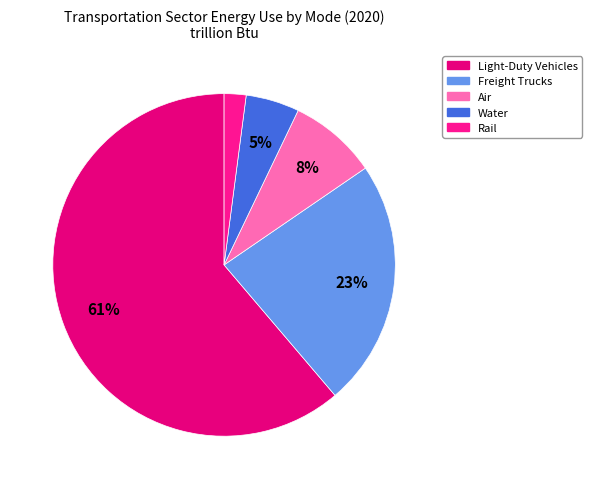

The Freight Trucks slice represents 23% of the pie. True or false?

True